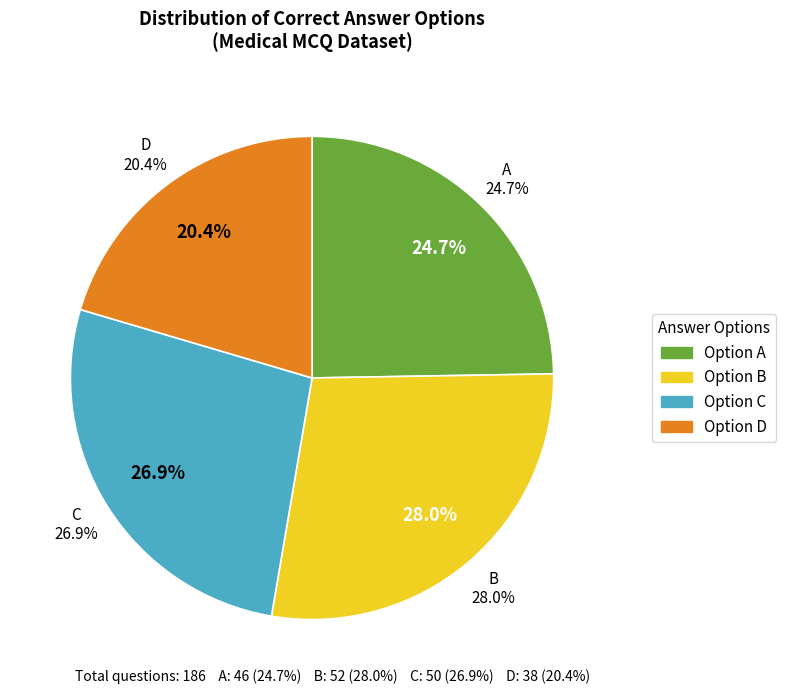

What is the change in value from C to D?

-12